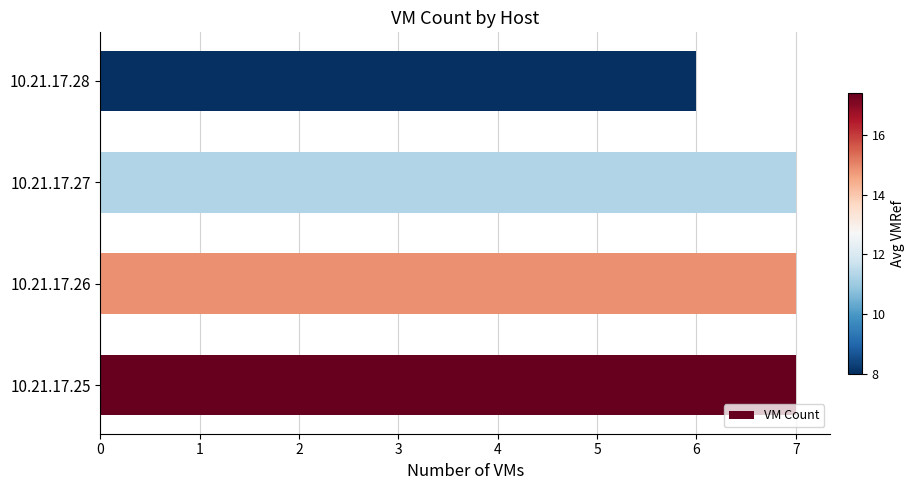

Is it true that the value at 10.21.17.26 is 12?

False